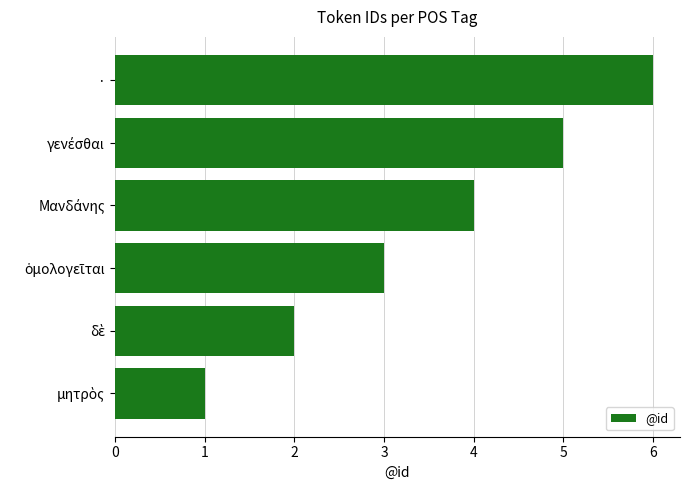

The chart shows a value of 8 at ·. True or false?

False